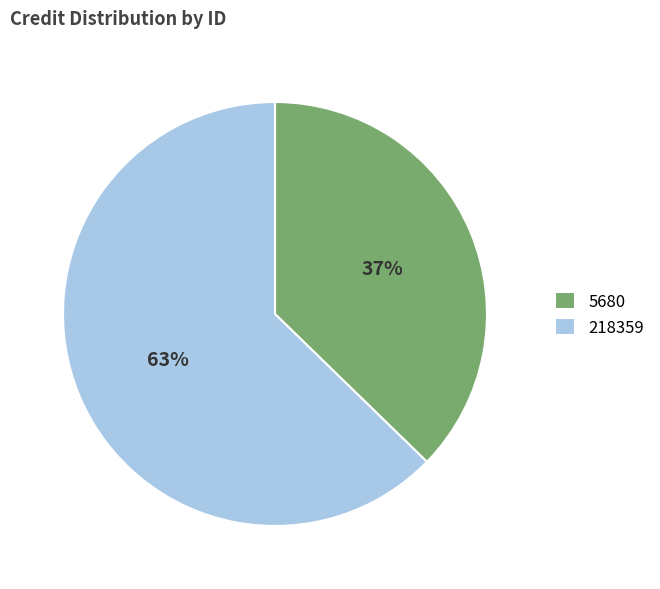

How many slices are in this pie chart?

2